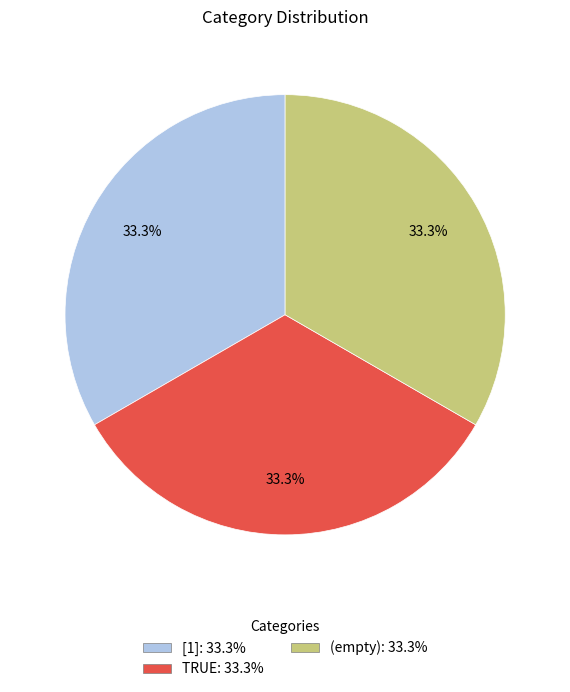

Does [1]: 33.3% account for over 50% of the chart?

No